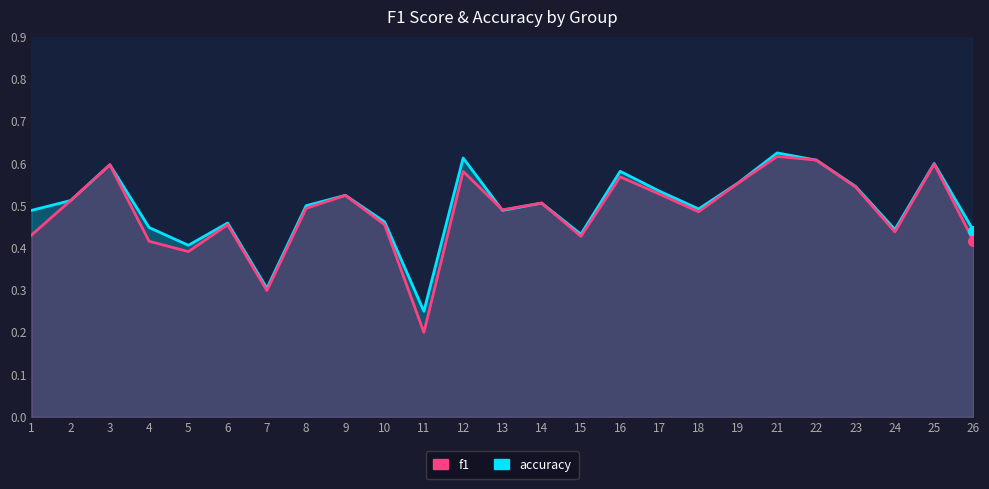

Rank the categories by accuracy value from highest to lowest.

21, 12, 22, 25, 3, 16, 19, 23, 17, 9, 2, 14, 8, 18, 1, 13, 10, 6, 4, 24, 26, 15, 5, 7, 11